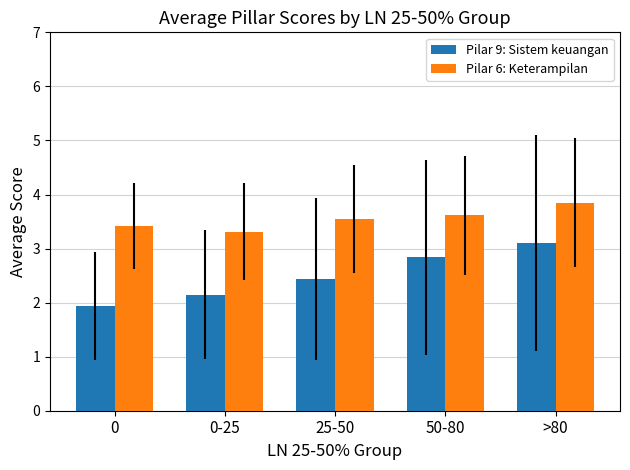

What is the label of the 3rd bar from the right?

25-50